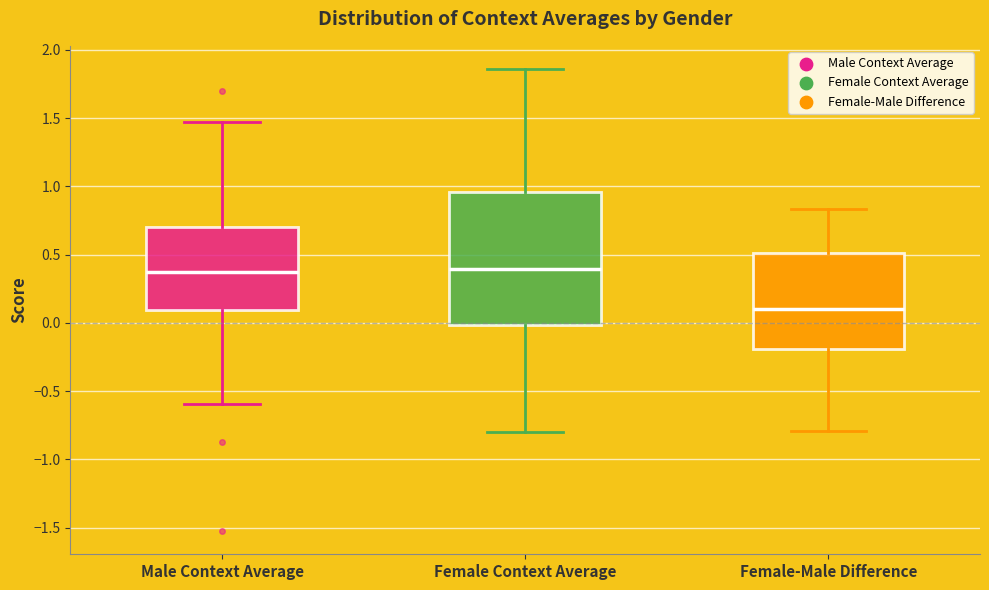

Reading left to right, read every box against the y-axis: the position of its median line, the range the box covers, and the ends of its whiskers. The values are not printed on the chart, so give them approximately, as read against the axis.

Male Context Average: median 0.35, box 0.10 to 0.70, whiskers -0.60 to 1.45
Female Context Average: median 0.40, box 0.00 to 0.95, whiskers -0.80 to 1.85
Female-Male Difference: median 0.10, box -0.20 to 0.50, whiskers -0.80 to 0.85